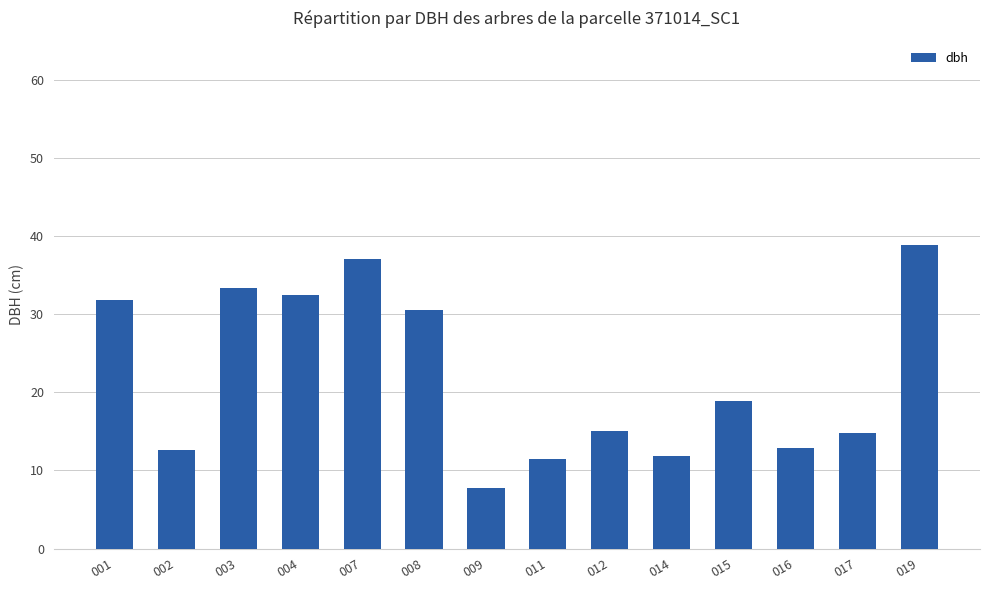

Read the value at 015.

18.9